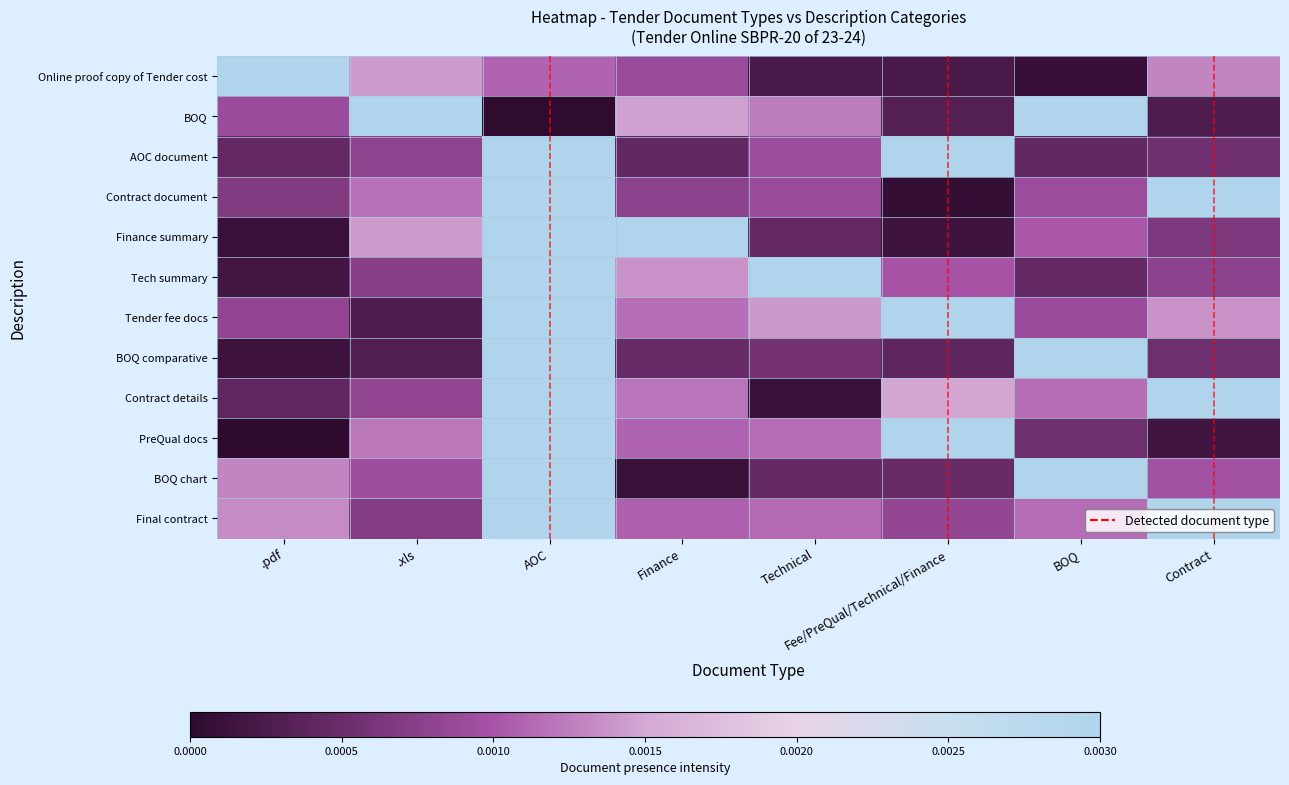

At how many categories does at least one series exceed 0?

8